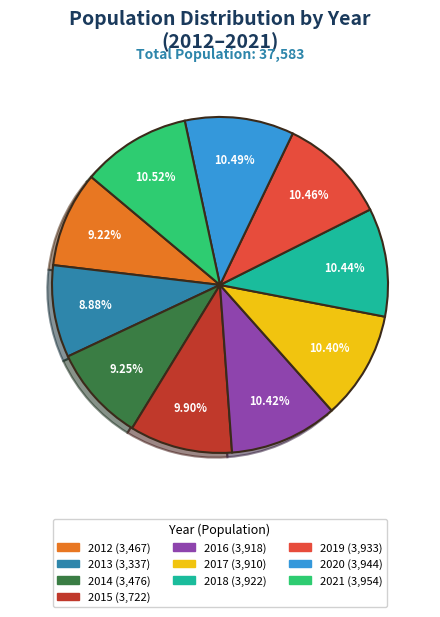

What percentage is the 2019 slice, to the nearest percent?

10%